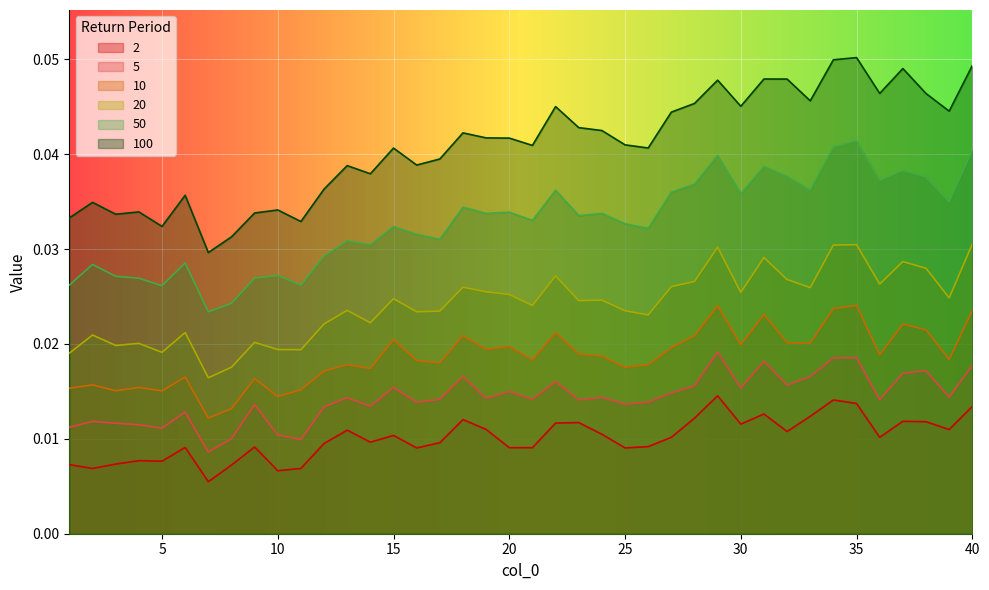

Is the value of 50 at 34 greater than the value of 20 at 17?

Yes